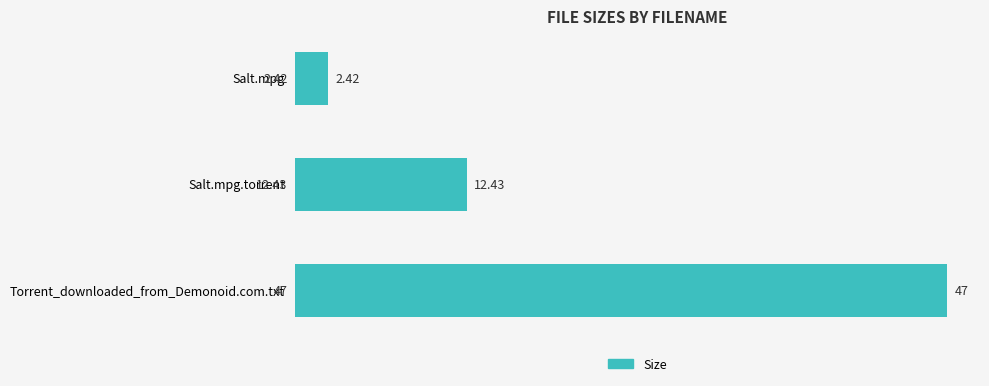

Which category has the highest value across all series?

Torrent_downloaded_from_Demonoid.com.txt